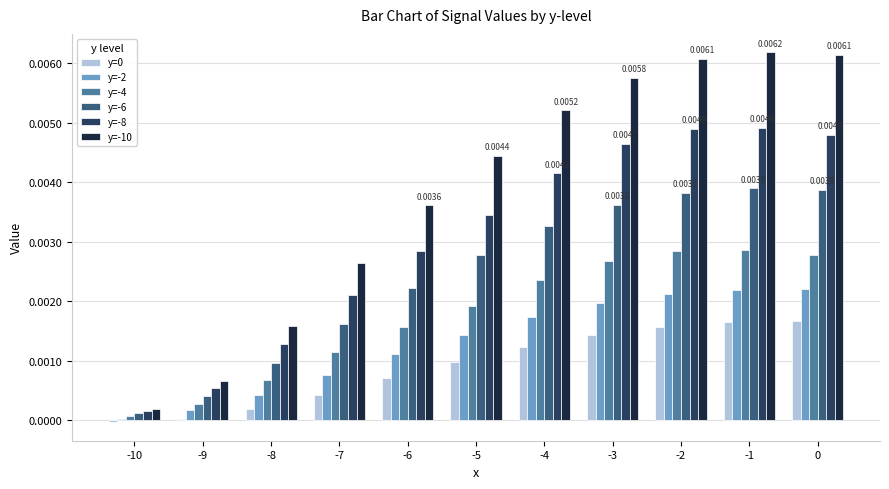

Are the bars grouped side by side (vs. stacked)?

Yes